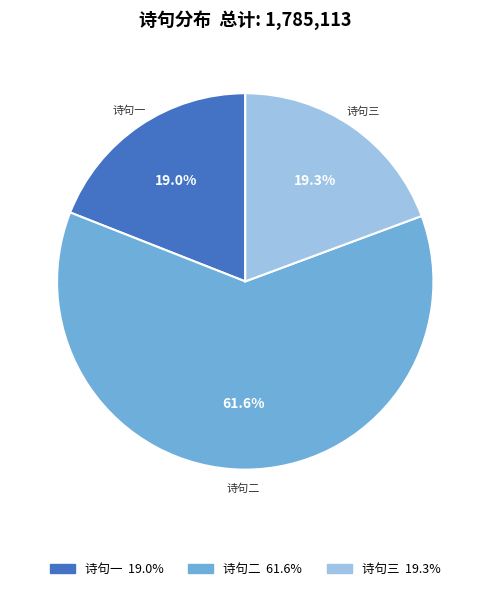

How many slices are in this pie chart?

3